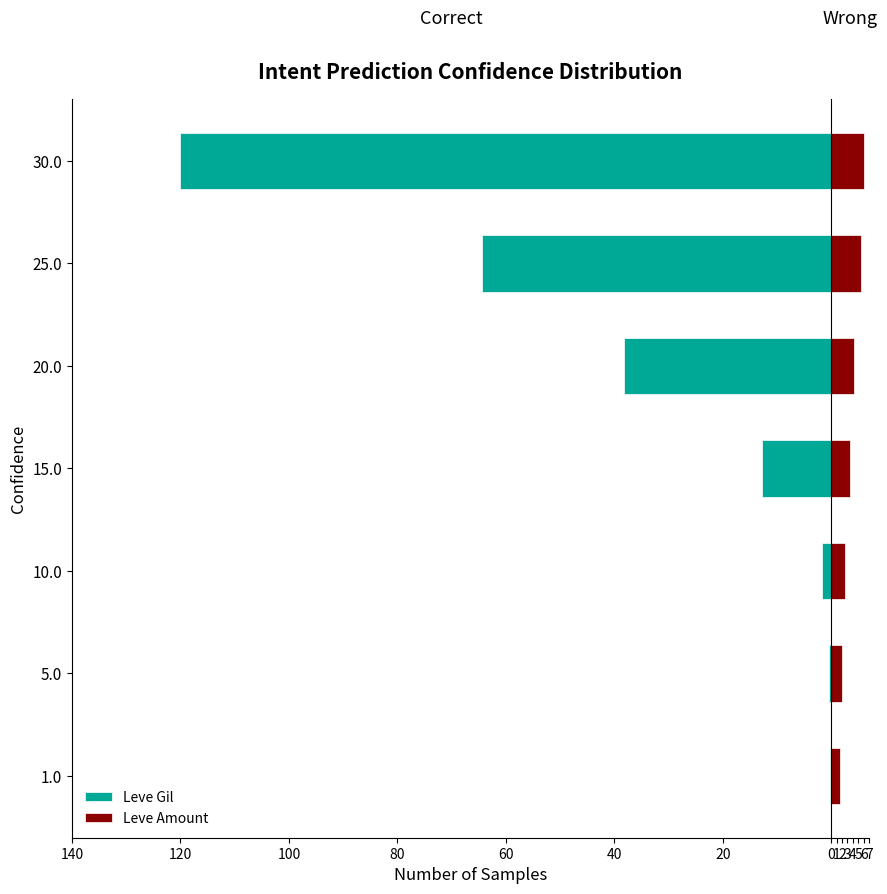

Between 1.0 and 20.0, which is larger?

1.0